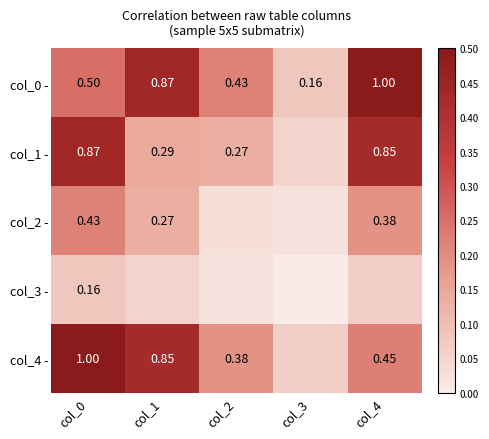

List the series in order of their peak value, lowest first.

col_3 -, col_2 -, col_1 -, col_0 -, col_4 -